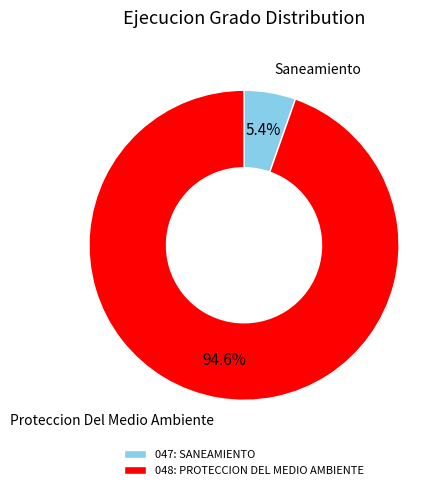

Count the number of slices in the pie.

2